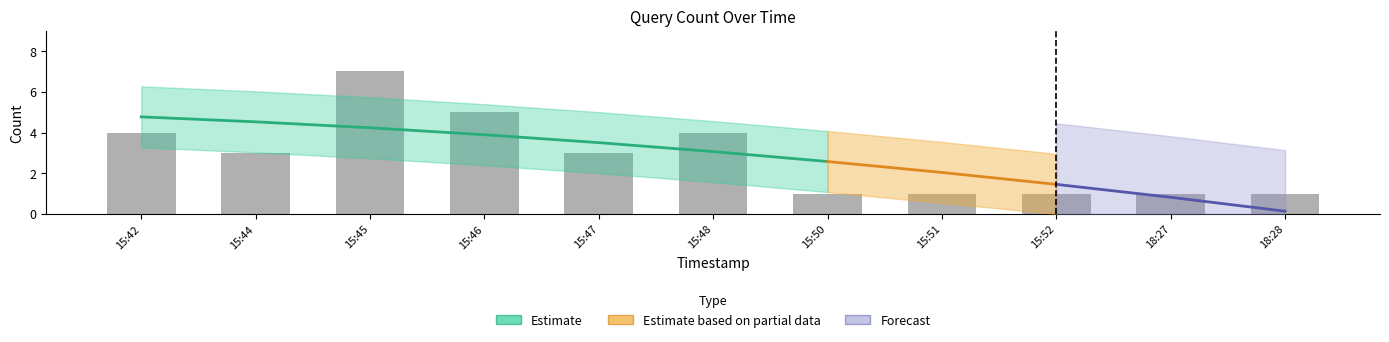

The chart shows a value of 3 at 15:44. True or false?

True